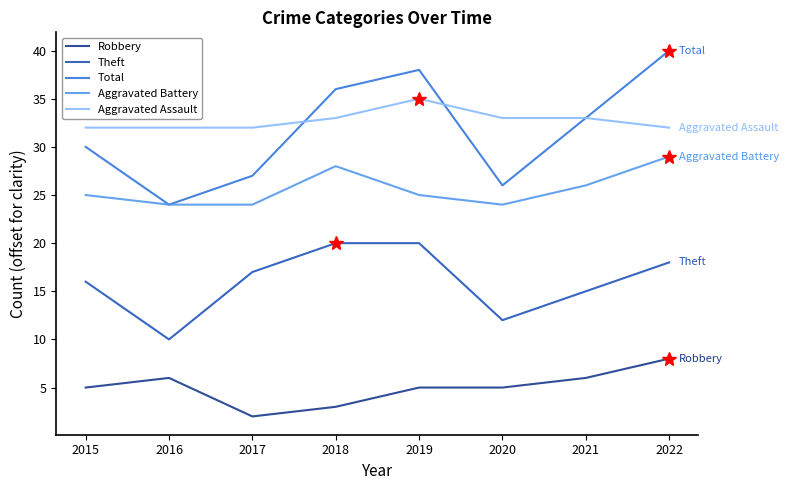

The value of Aggravated Battery at 2016 is 15. True or false?

False